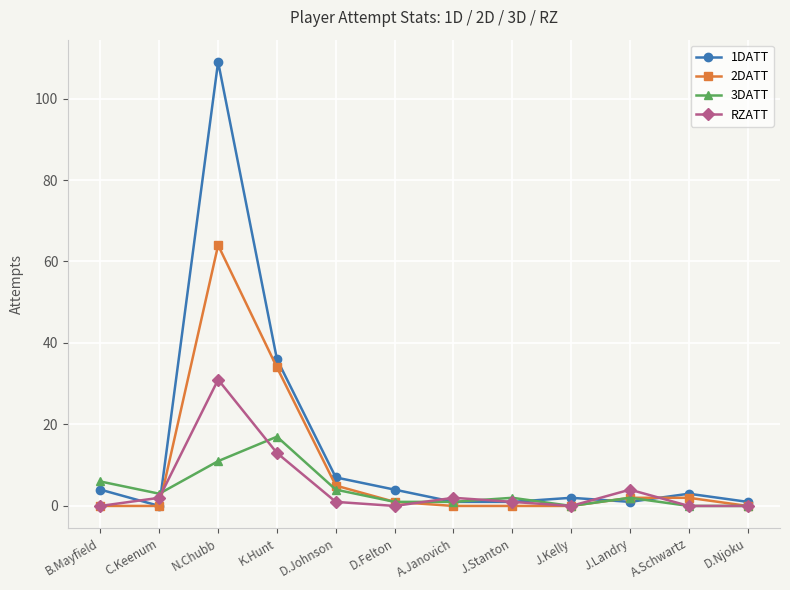

At how many categories does at least one series exceed 37?

1